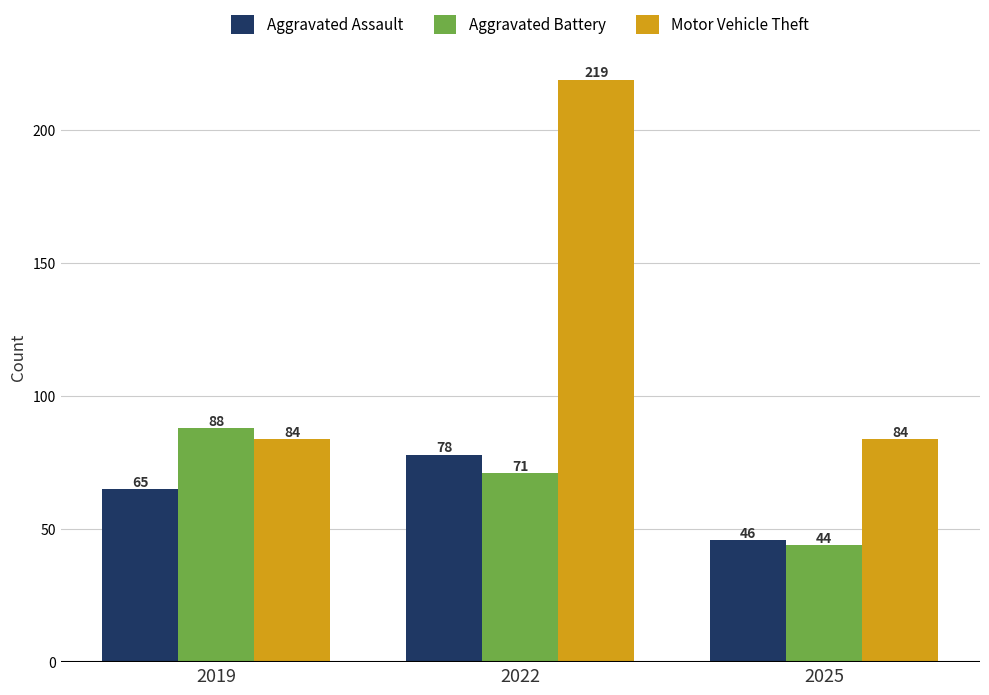

Rank the series at 2022 from highest to lowest value.

Motor Vehicle Theft, Aggravated Assault, Aggravated Battery